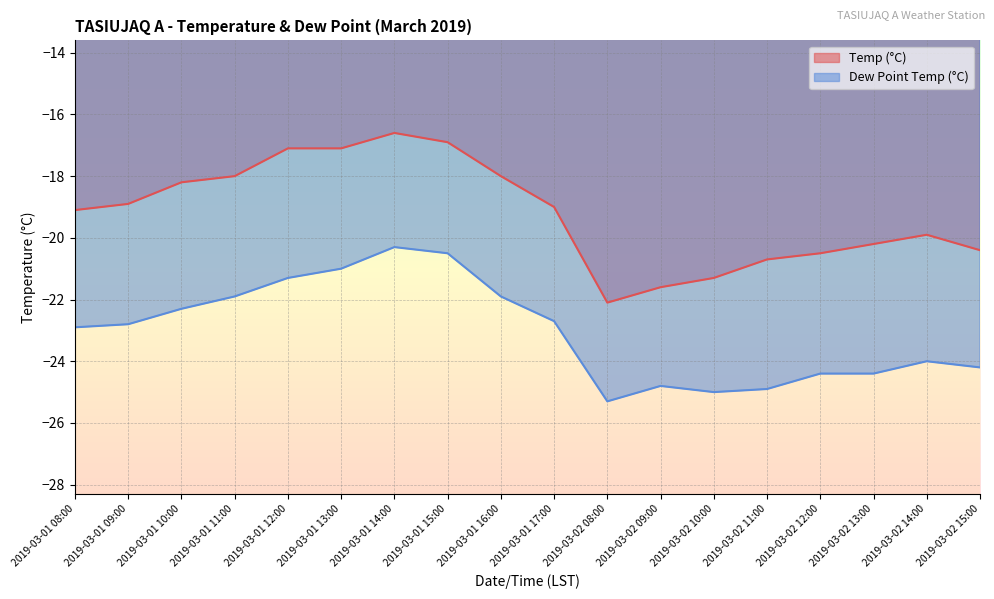

What is the label of the 17th point from the right?

2019-03-01 09:00